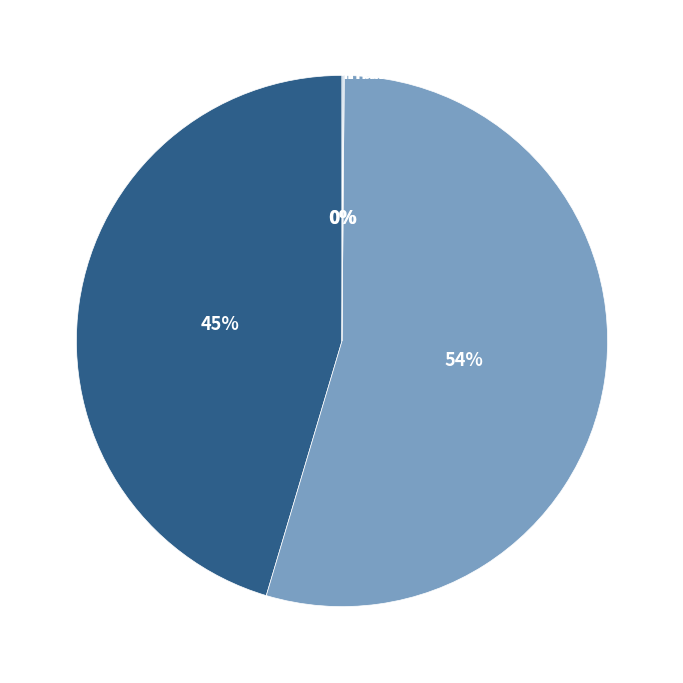

Do SMAPE and MAPE together represent more than half of the pie?

Yes